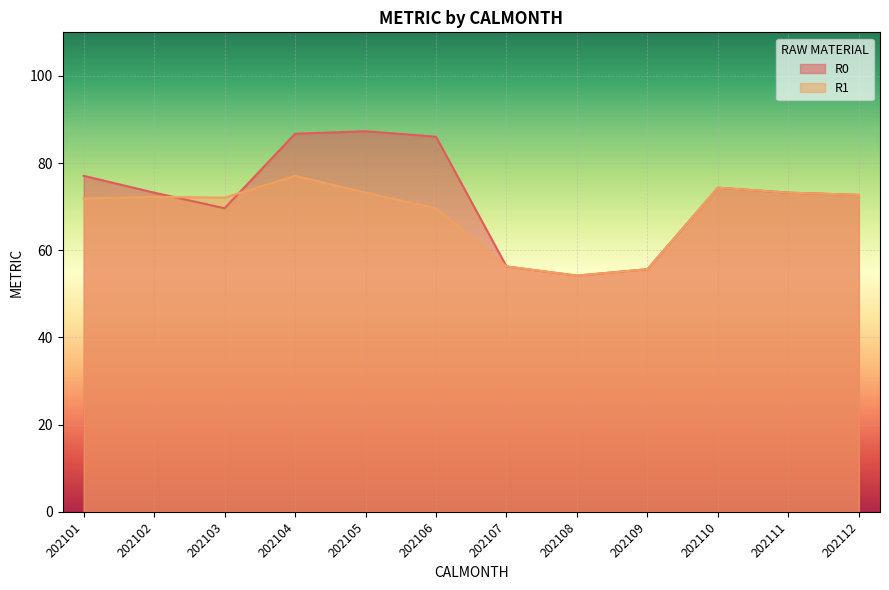

At how many categories does at least one series exceed 76?

4